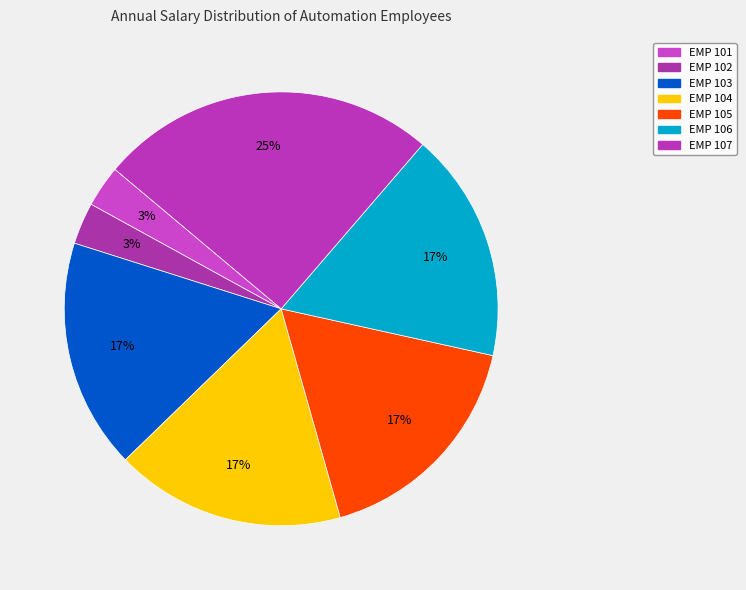

Which has a higher value, EMP 107 or EMP 106?

EMP 107